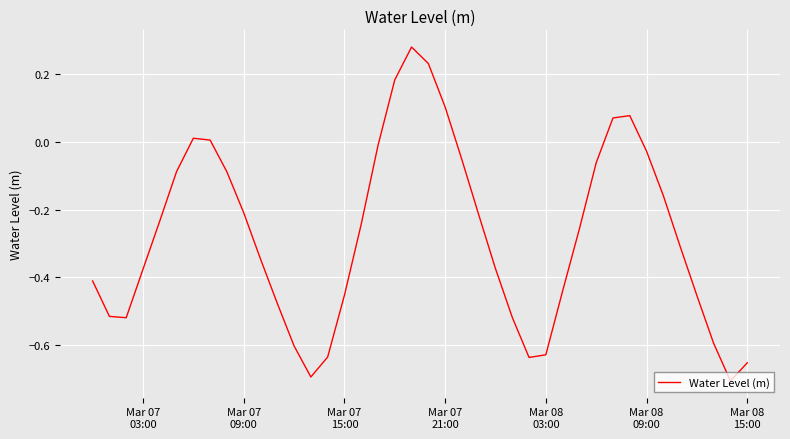

What is the difference between the maximum and minimum values?

1.0